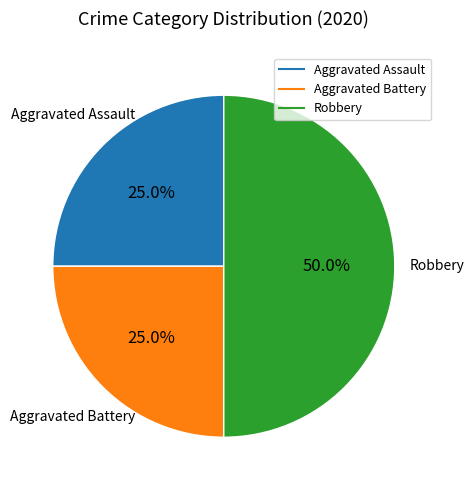

Does Aggravated Battery represent more than half of the total?

No